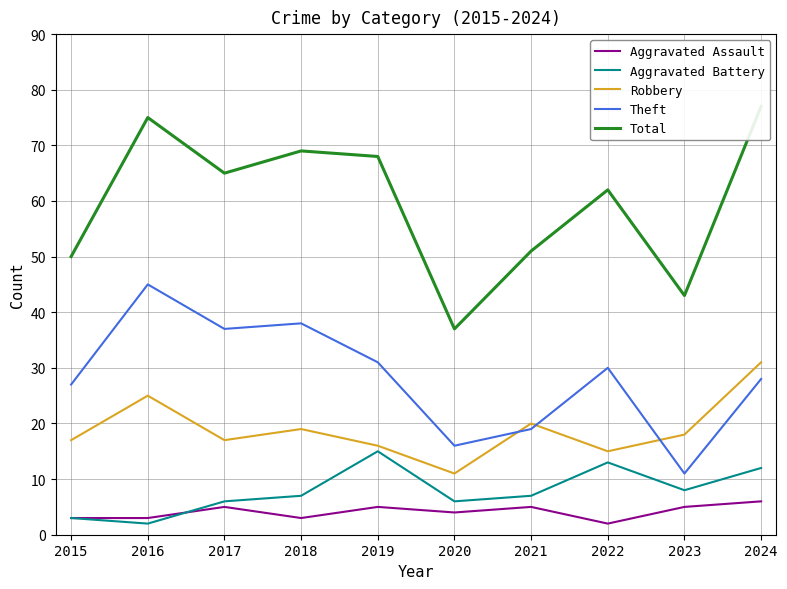

Is this an area chart (filled region under the line)?

No